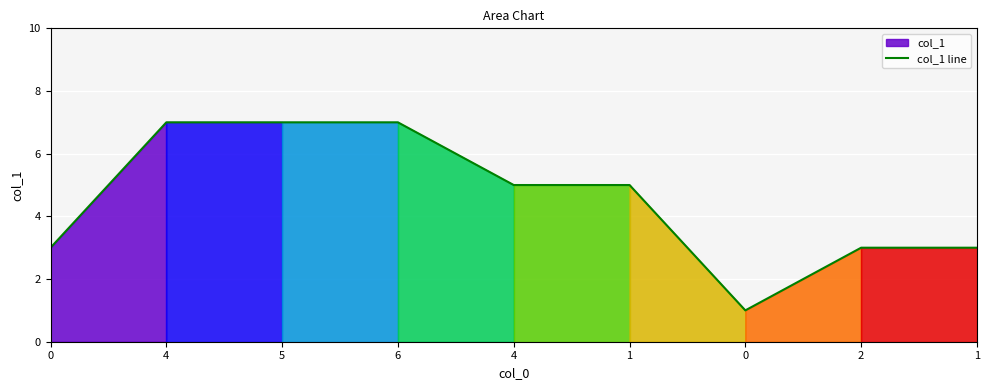

Is it true that the value at 4 is 7?

True